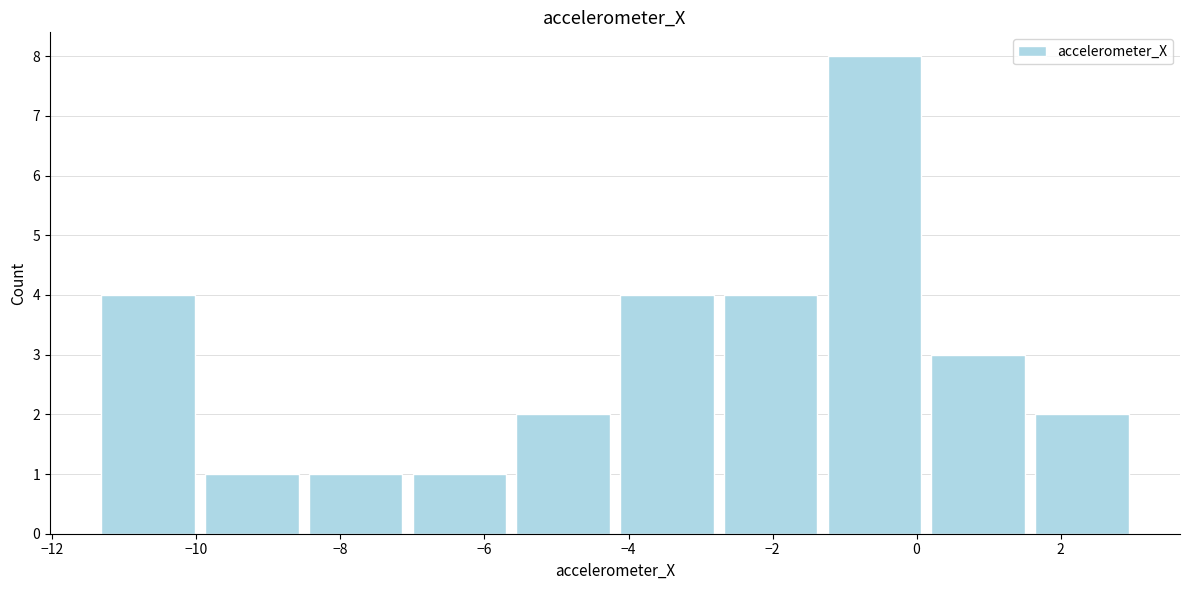

How tall is the bar that spans -5.6 to -4.2 on the x-axis? Neither the bar edges nor the heights are printed on the chart, so give them approximately, as read against the axes.

2